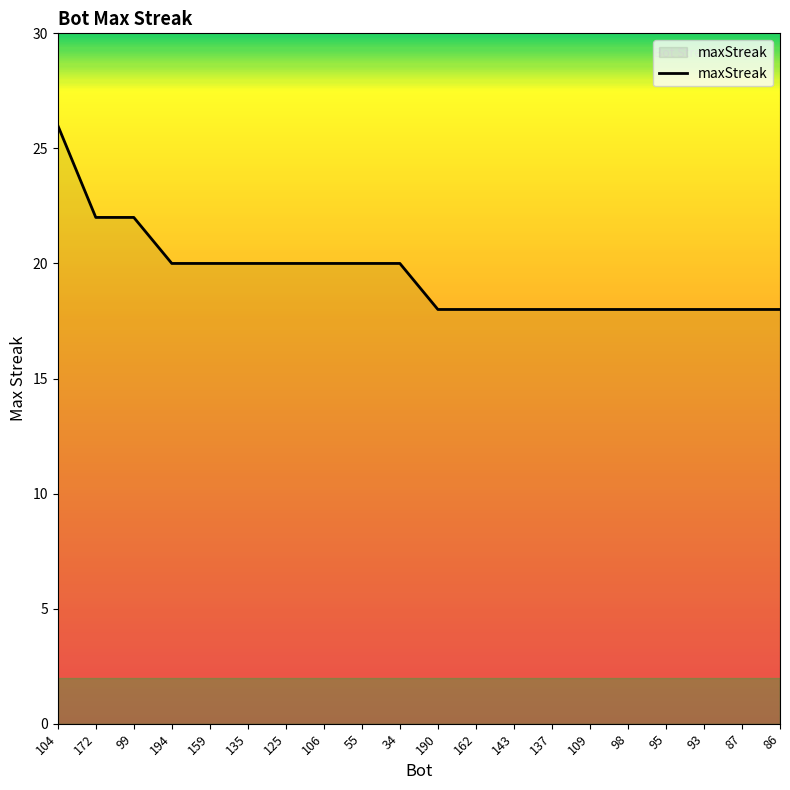

Is it true that the value at 86 is 27?

False